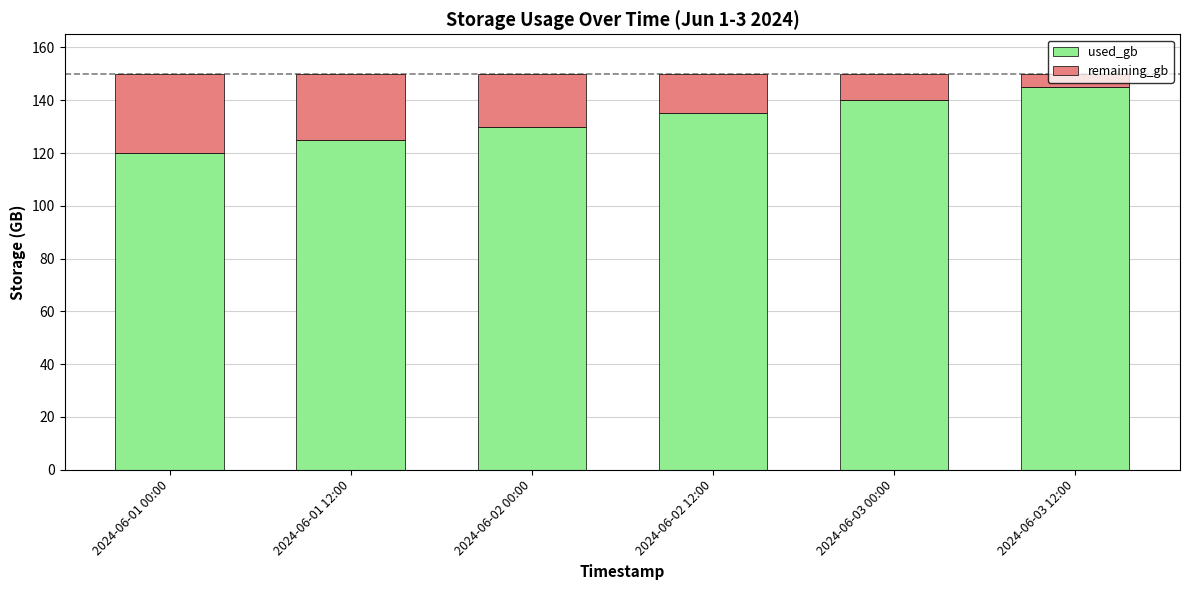

What is the minimum value for used_gb?

120